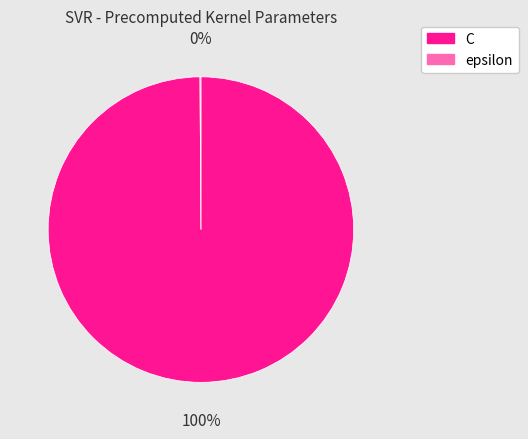

Does any single category account for the majority?

Yes